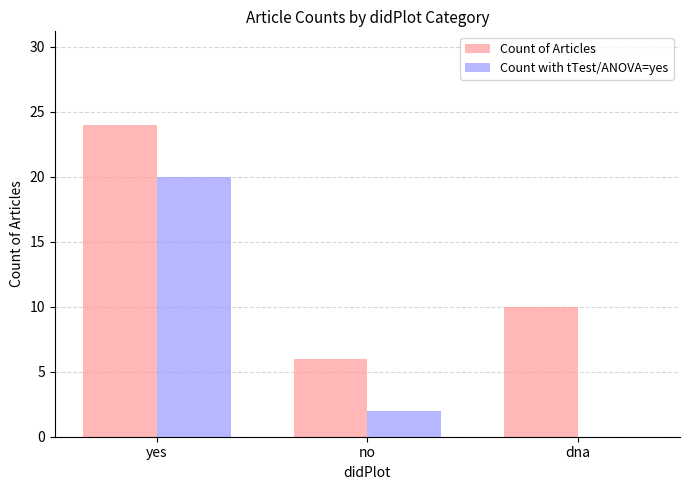

What is the highest value of the Count with tTest/ANOVA=yes series?

20